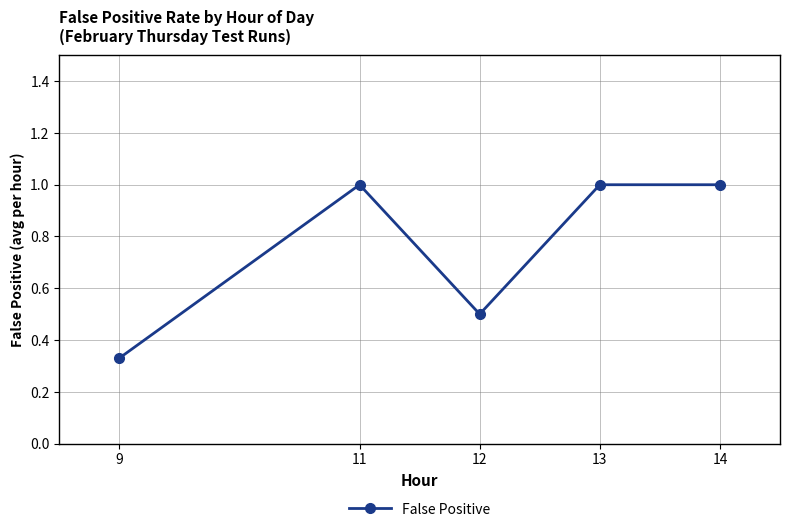

True or false: the data shows 0.7 at 13.

False